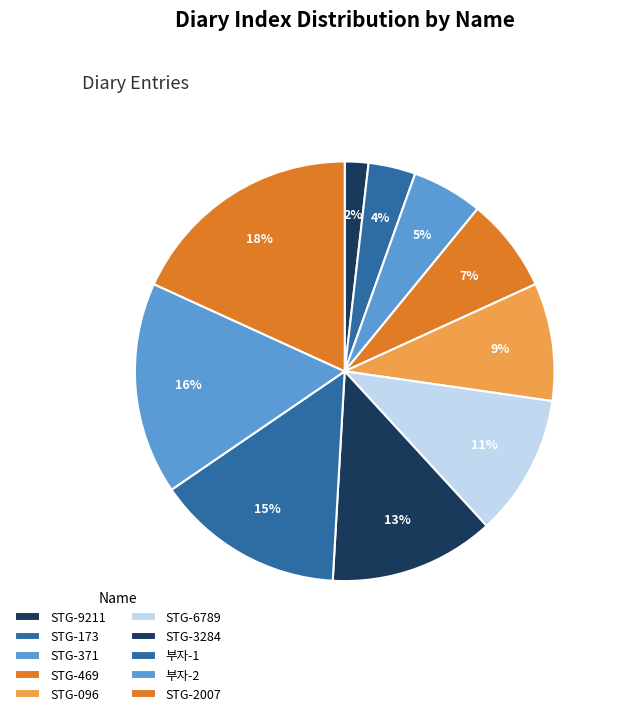

What percentage is NOT represented by STG-3284?

87.3%